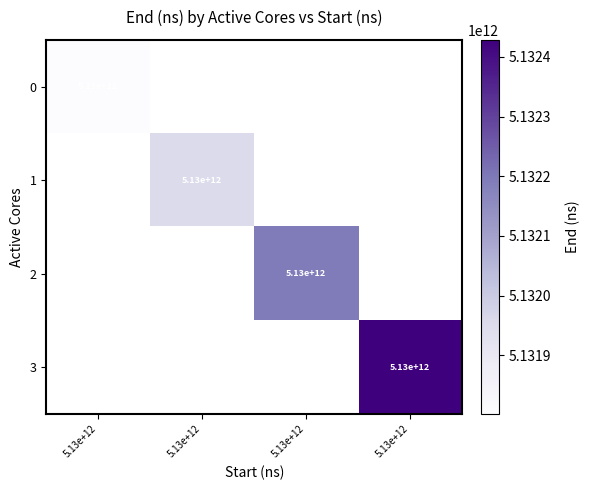

Rank the series by their average value, from lowest to highest.

0, 1, 2, 3